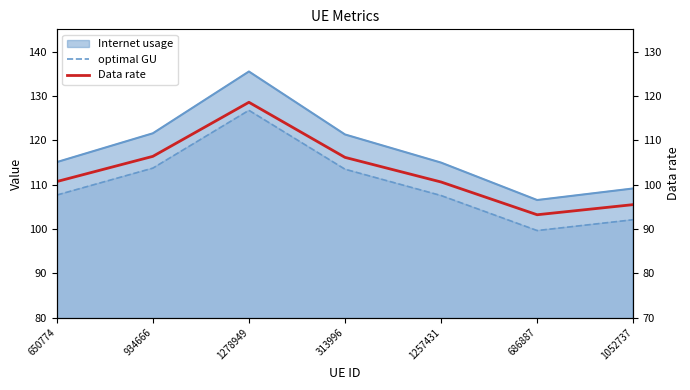

How many data points in Data rate are above 100?

5